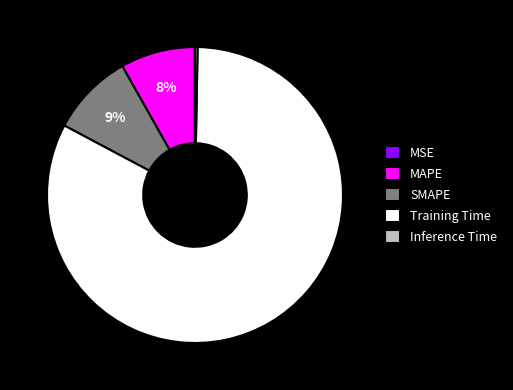

Which category has the biggest portion of the pie?

Training Time